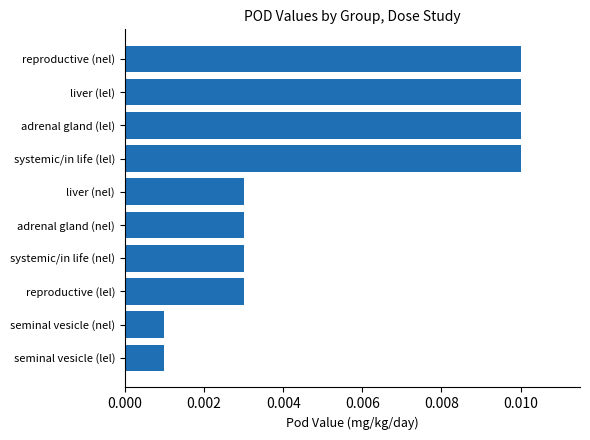

Between adrenal gland (lel) and adrenal gland (nel), which is larger?

adrenal gland (lel)